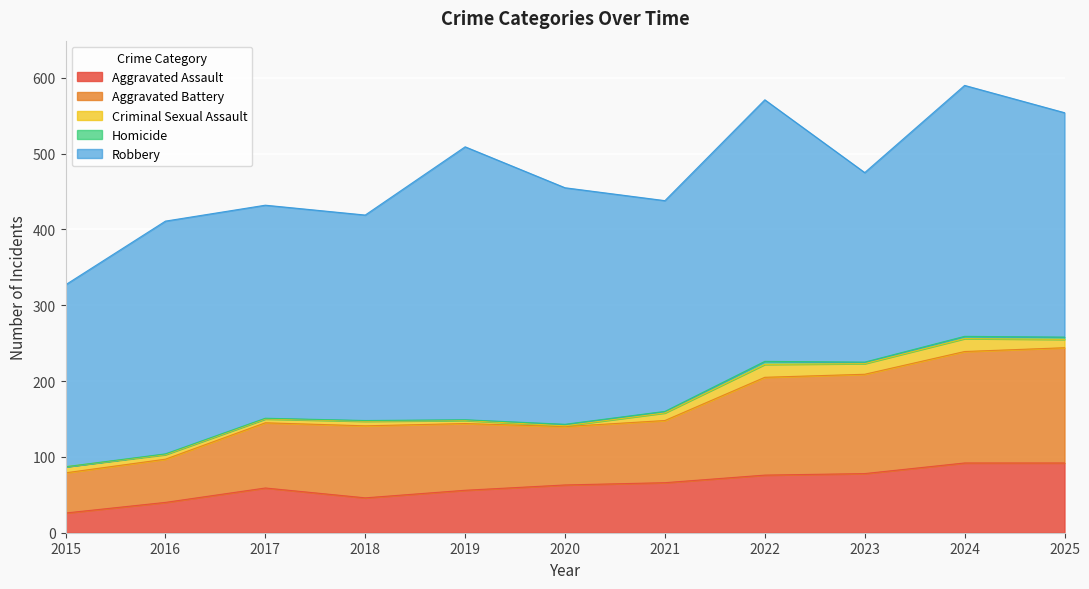

What are all the series names shown in the legend?

Aggravated Assault, Aggravated Battery, Criminal Sexual Assault, Homicide, Robbery